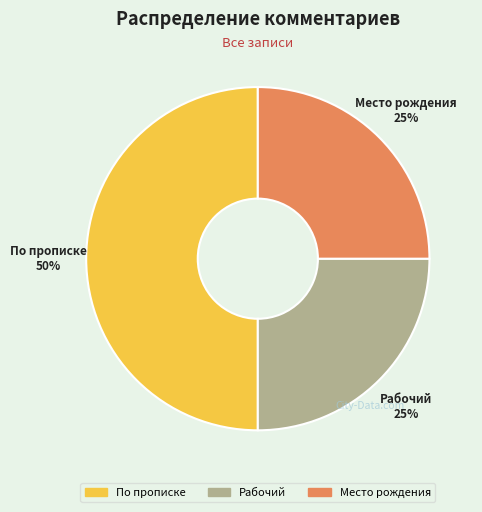

To the nearest percent, what is the average slice percentage?

33%